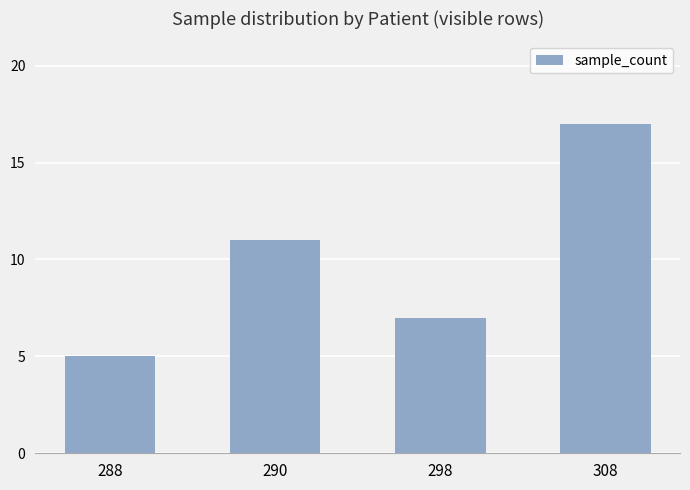

What is the sum of all values?

40